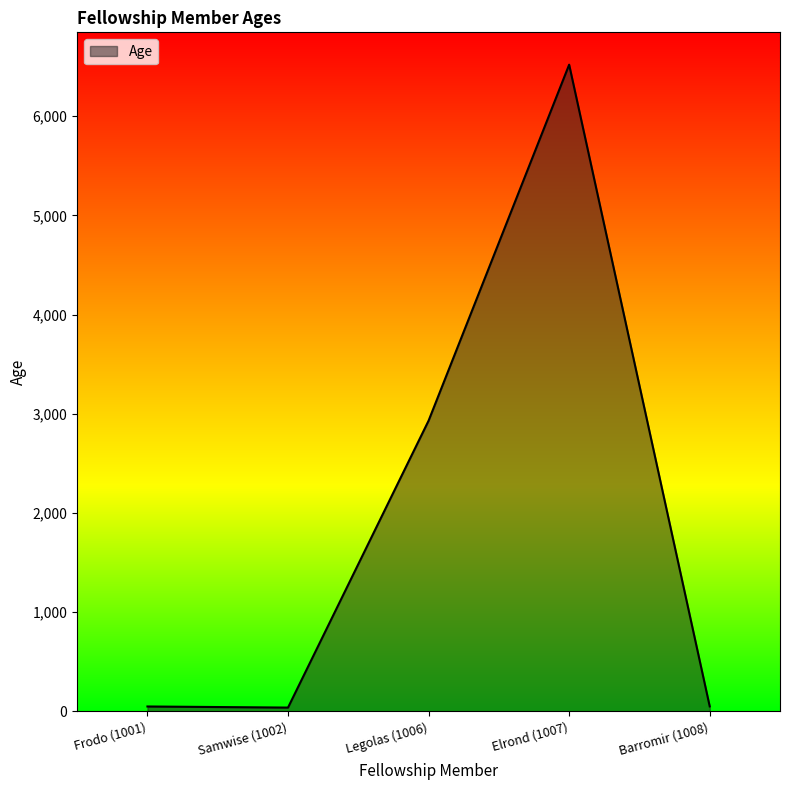

At which label is the value closest to 3279?

Legolas (1006)